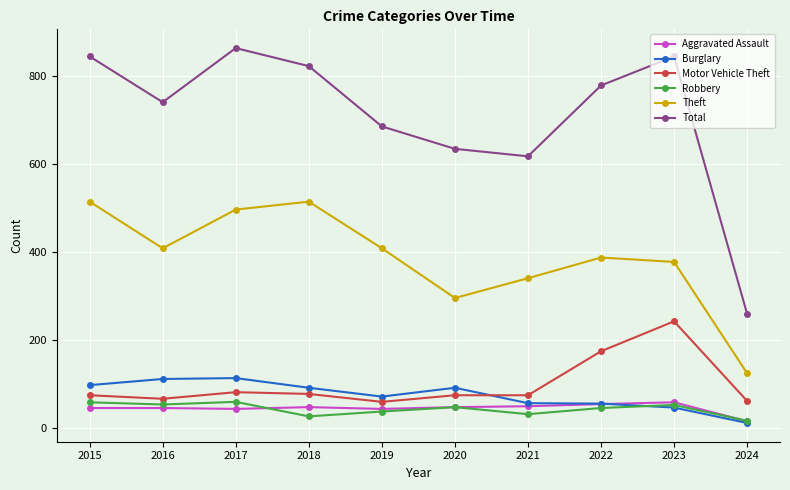

At which label does Burglary reach its minimum?

2024